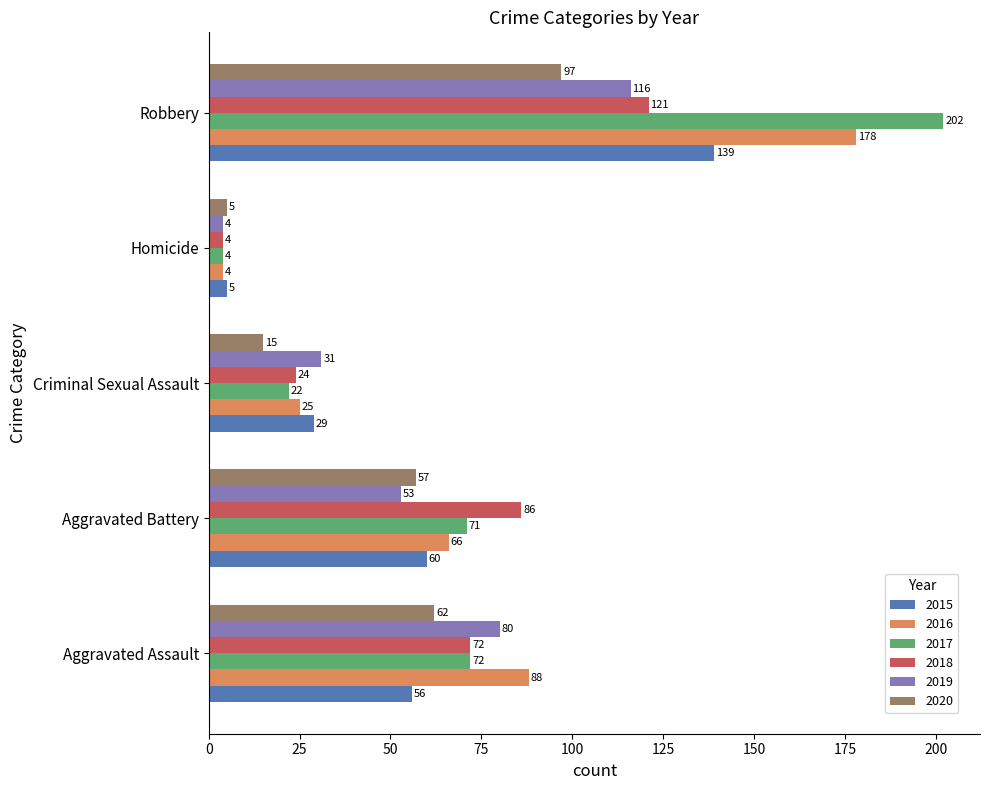

True or false: 2018 has a value of 121 at Robbery.

True